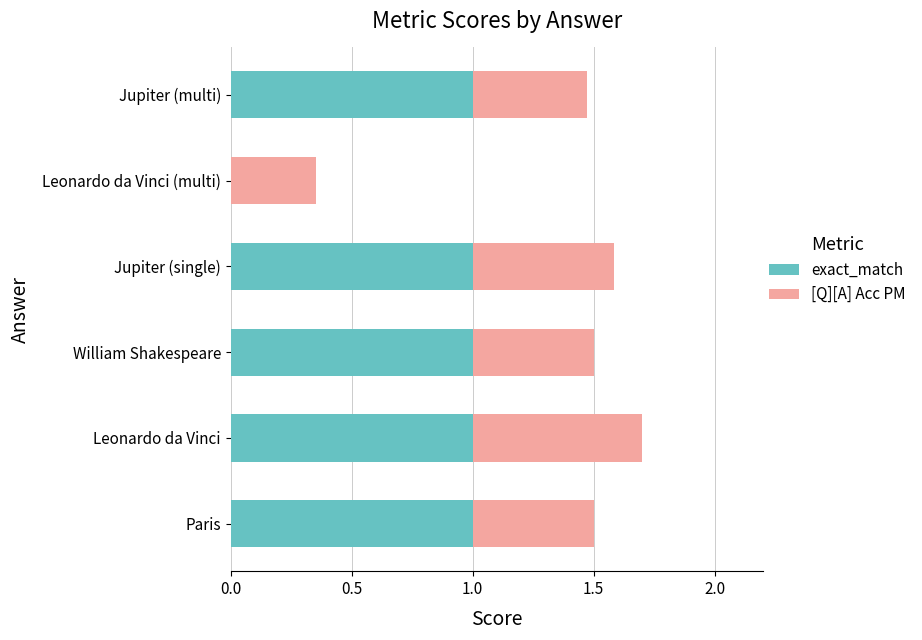

True or false: exact_match has a value of 1.0 at William Shakespeare.

True